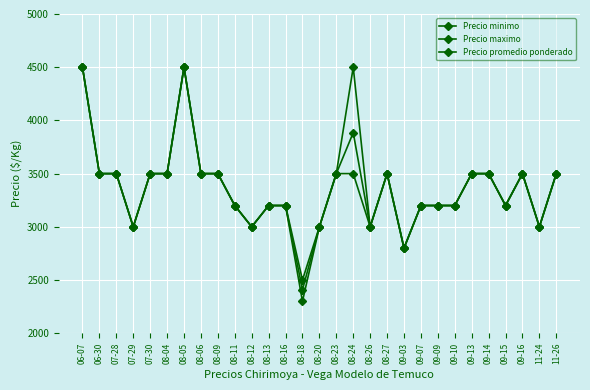

Is it true that Precio minimo equals 1123 at 08-27?

False